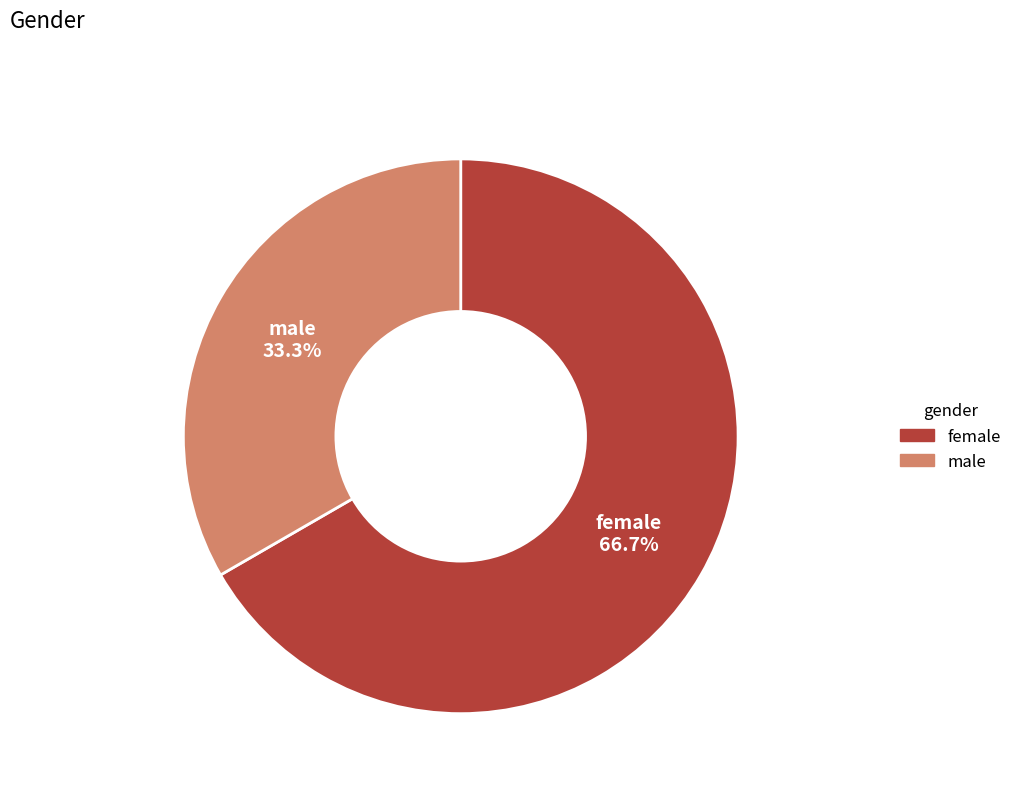

The male slice represents 25% of the pie. True or false?

False